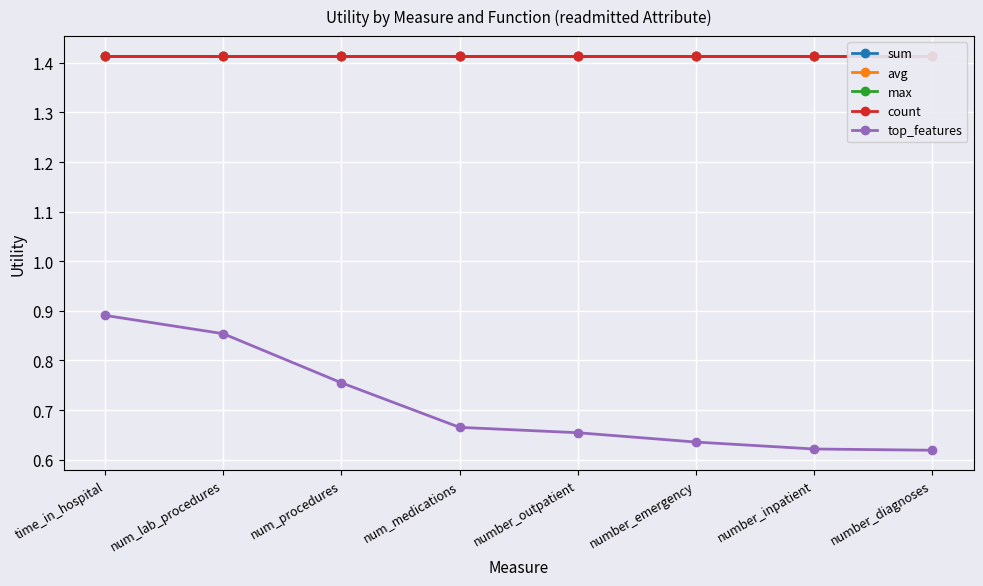

At which label does avg reach its minimum?

time_in_hospital